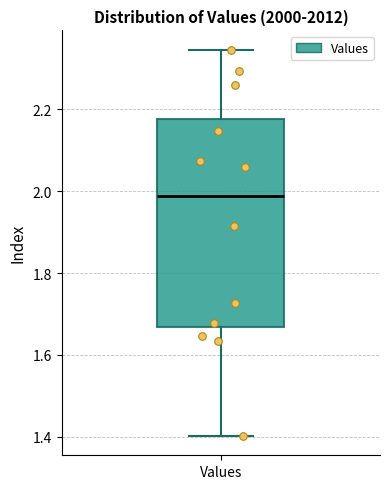

Transcribe this box plot: give where the median line is, the range the box spans, and where the two whiskers end, as read against the y-axis. The values are not printed on the chart, so give them approximately, as read against the axis.

median 1.98, box 1.66 to 2.18, whiskers 1.40 to 2.34